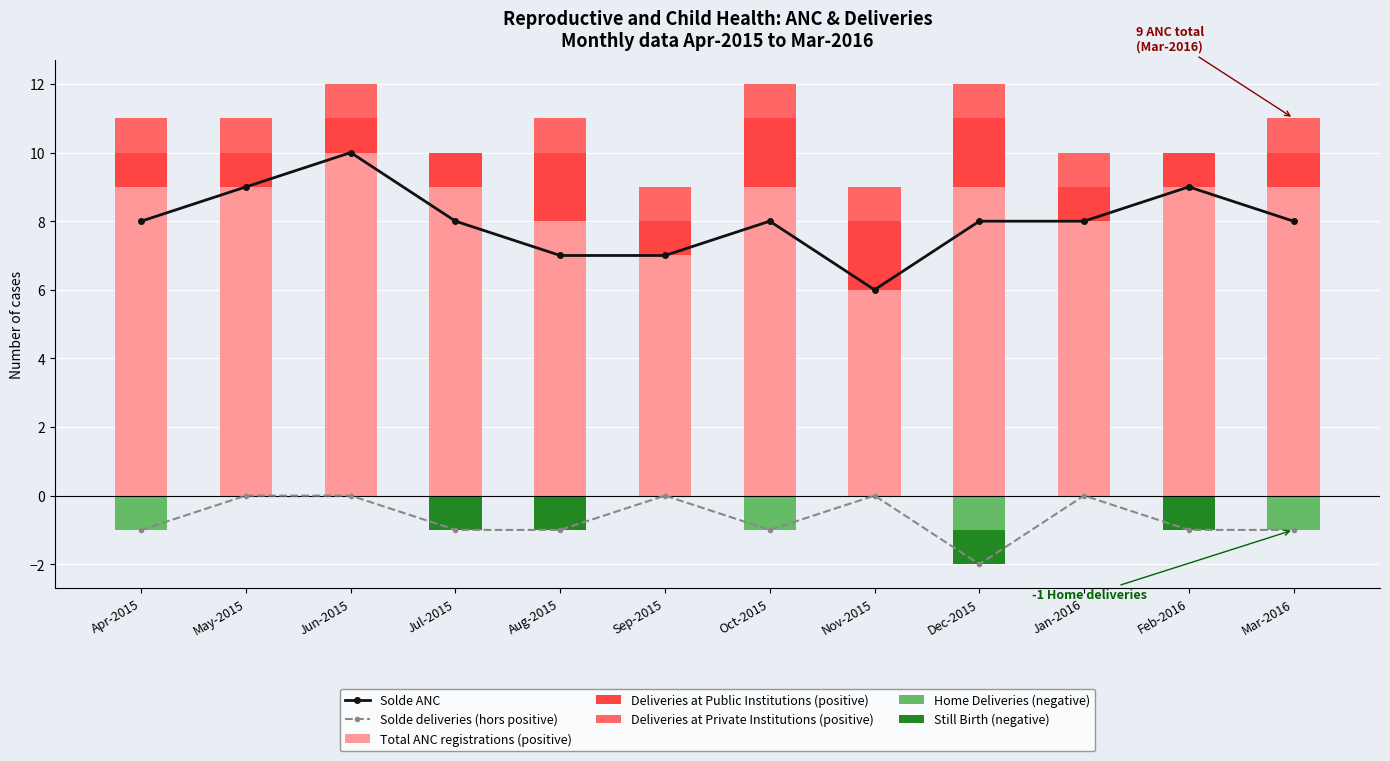

How many values in the Solde ANC series are below 8?

3